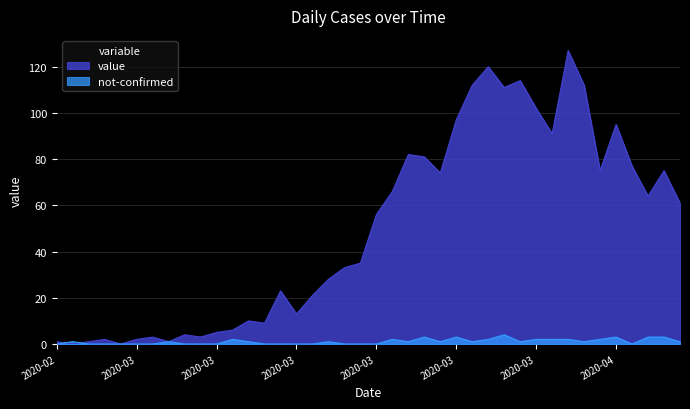

What is the average value of the not-confirmed series?

1